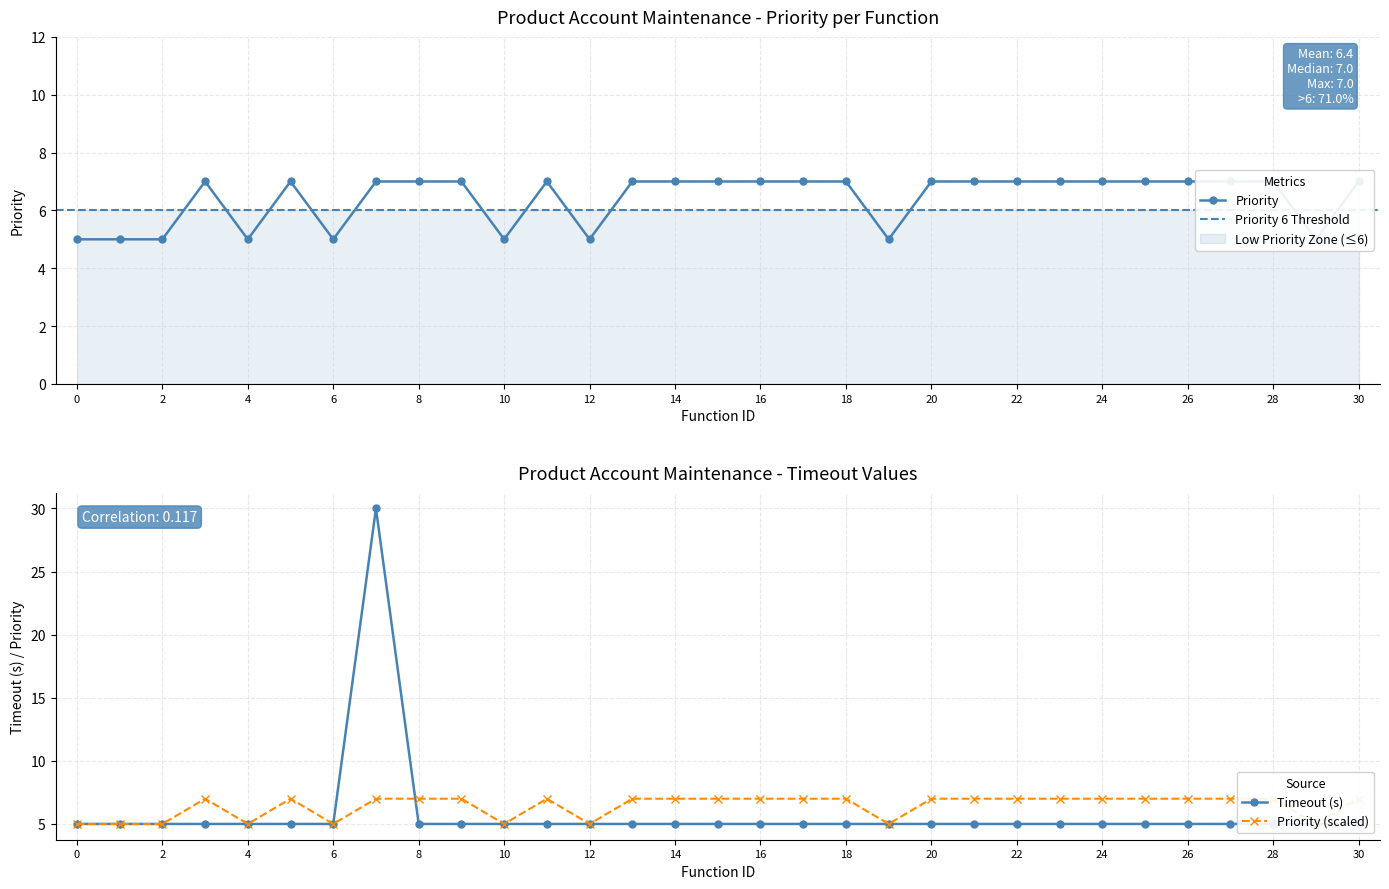

Does the chart display data point markers on the line(s)?

Yes